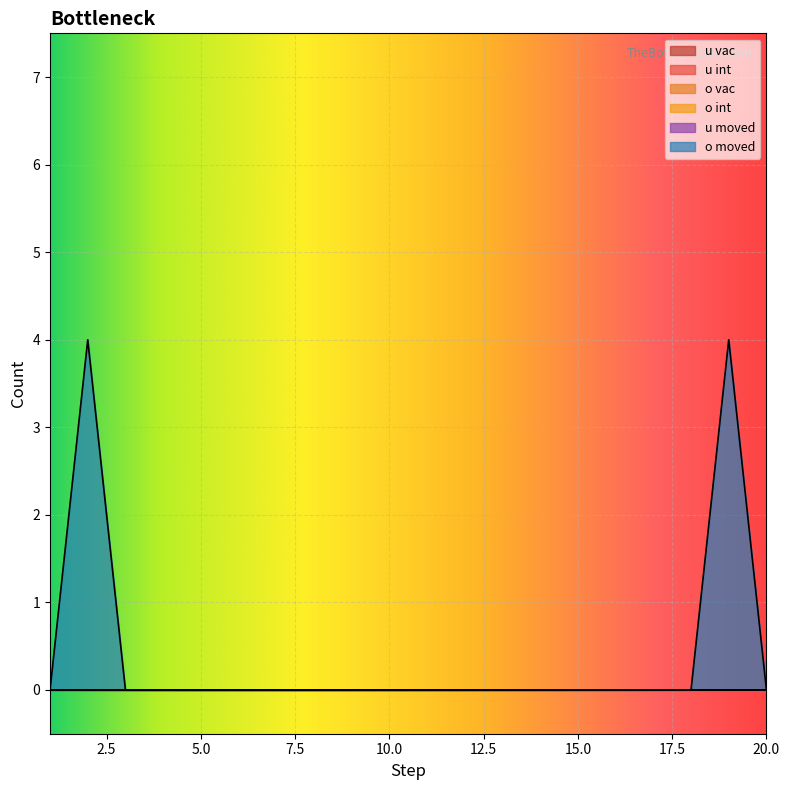

List the labels in order of o int value, smallest first.

1, 2, 3, 4, 5, 6, 7, 8, 9, 10, 11, 12, 13, 14, 15, 16, 17, 18, 19, 20